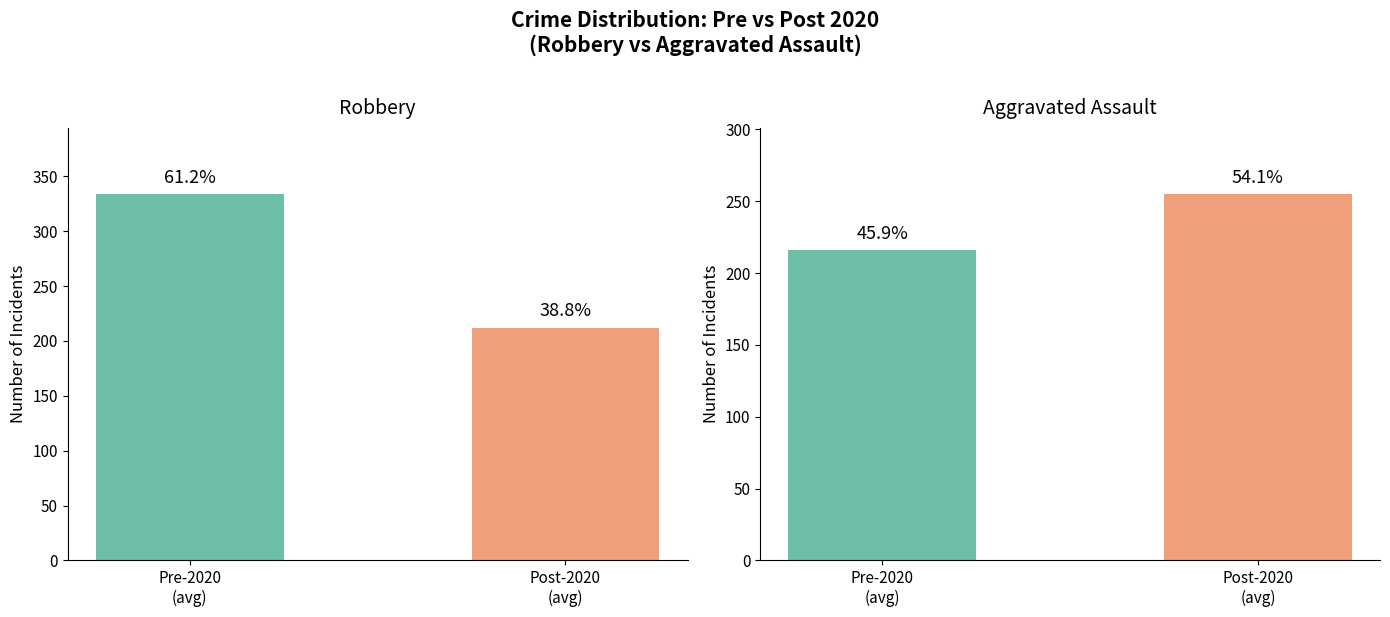

Rank the series by their maximum value, from highest to lowest.

Non-Violent (Robbery), Violent (Aggravated Assault)